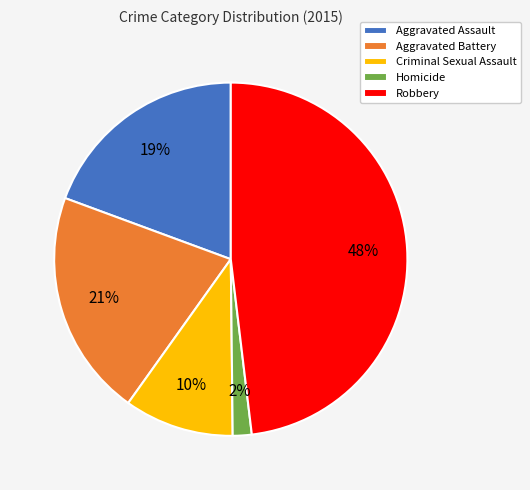

What is the smallest slice in the pie chart?

Homicide